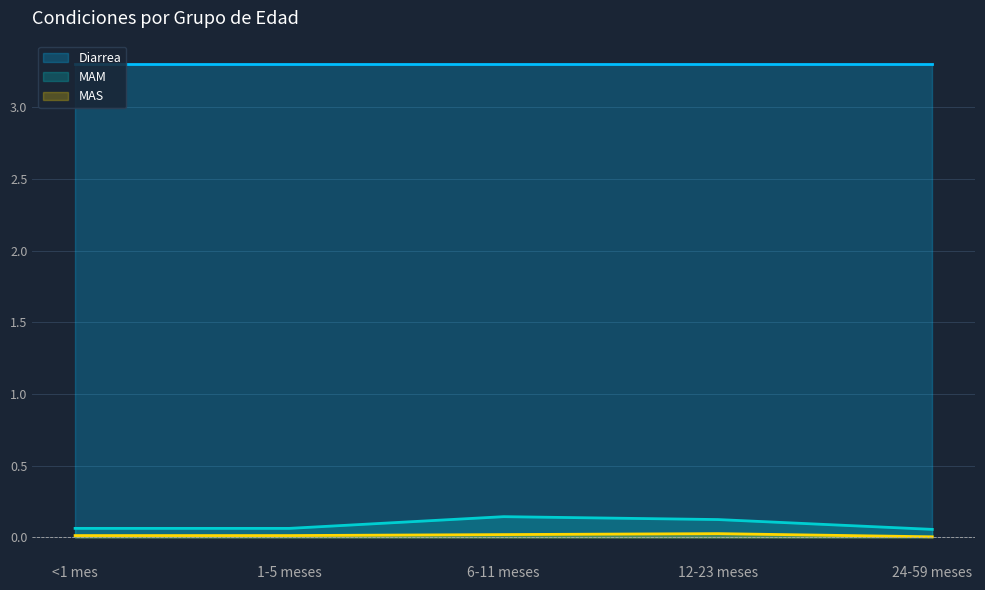

At which label is MAS closest to 0?

24-59 meses